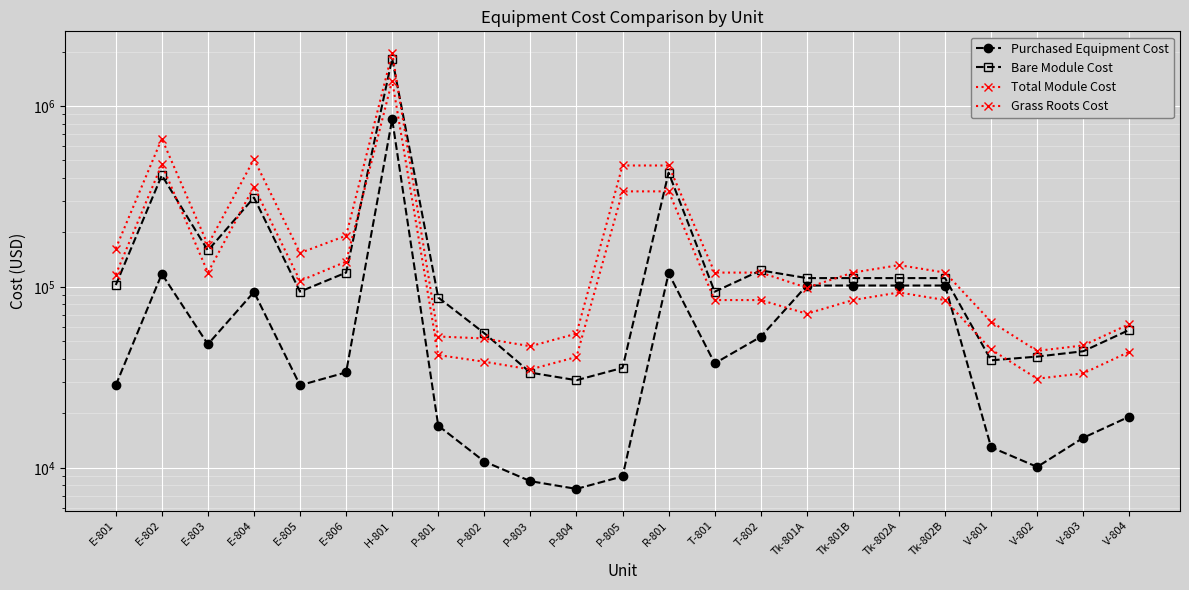

At which label does Grass Roots Cost reach its minimum?

V-802